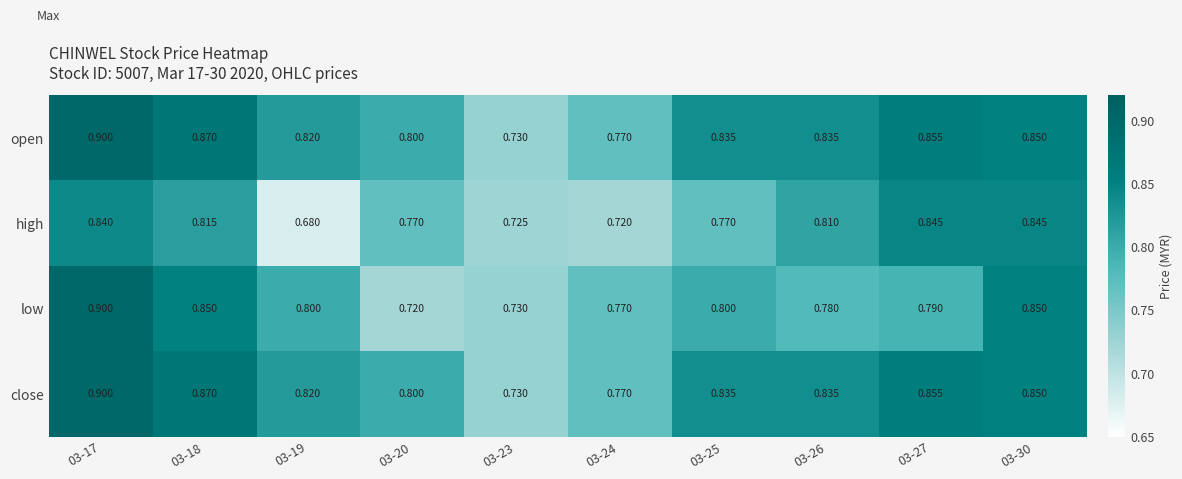

Which series has the widest spread of values?

low